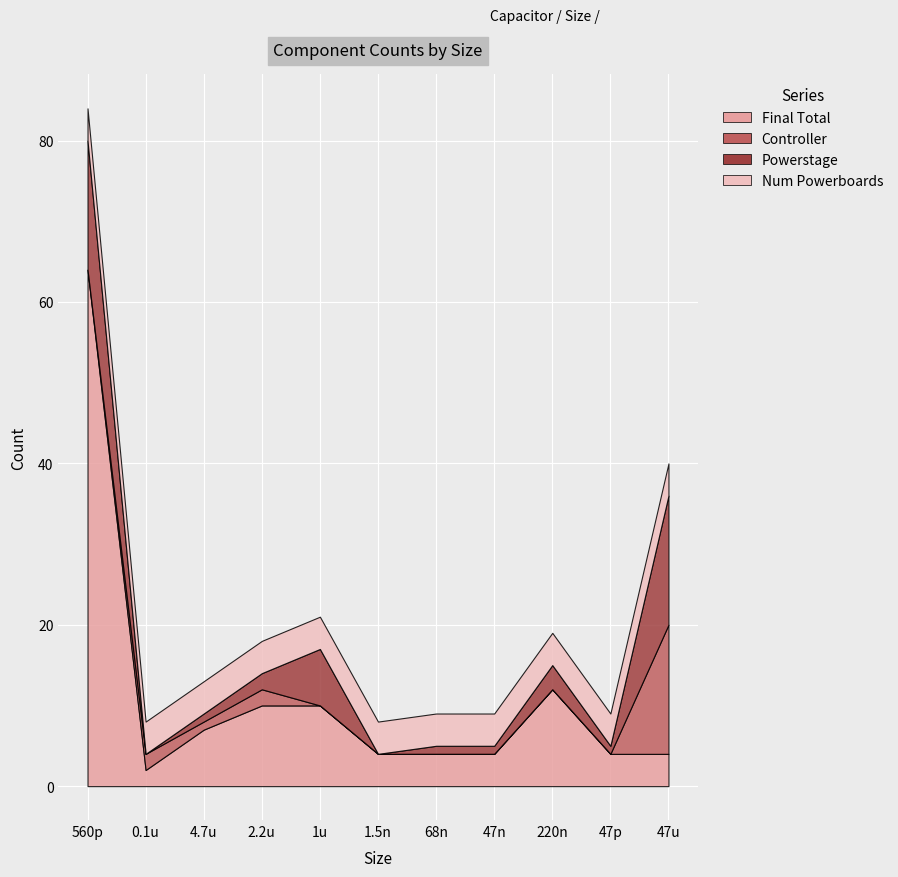

What is the label of the 5th point from the left?

1u